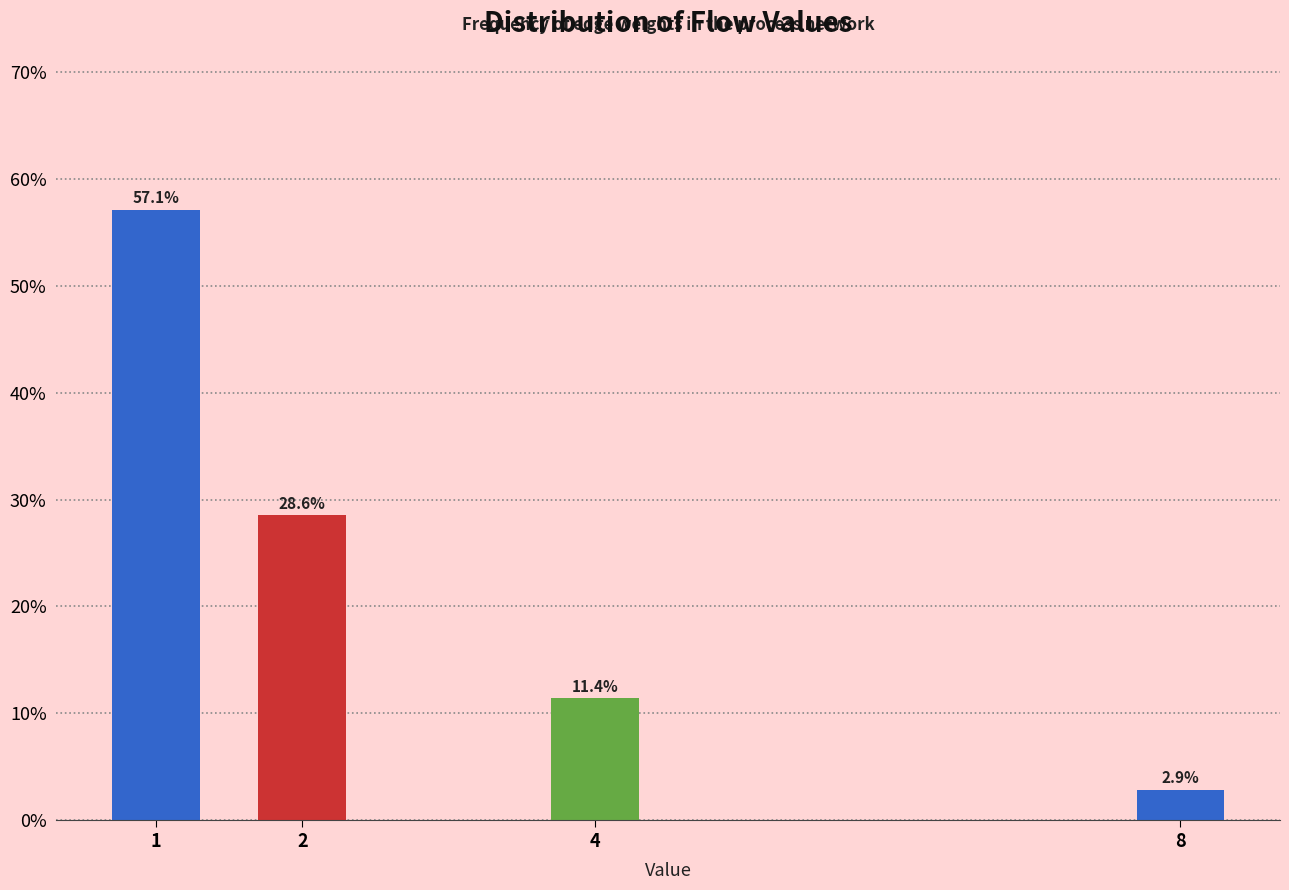

Reading right to left, extract all data points from this chart.

2.9	11.4	28.6	57.1